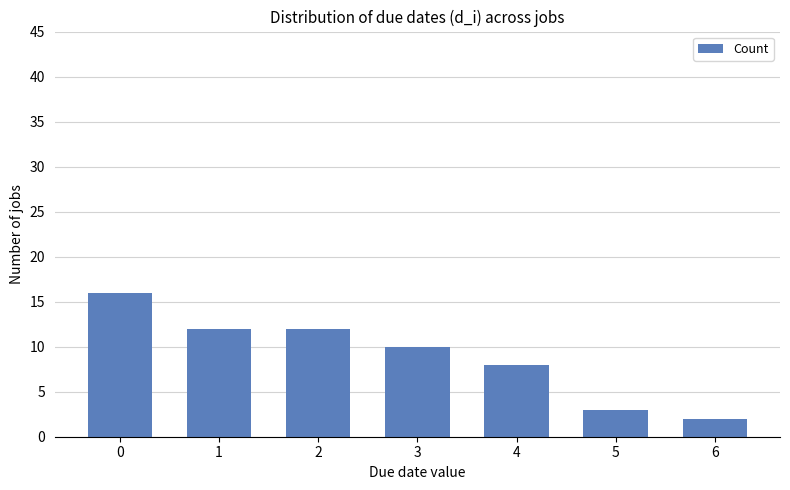

What is the ratio of the value at 3 to the value at 0?

0.6